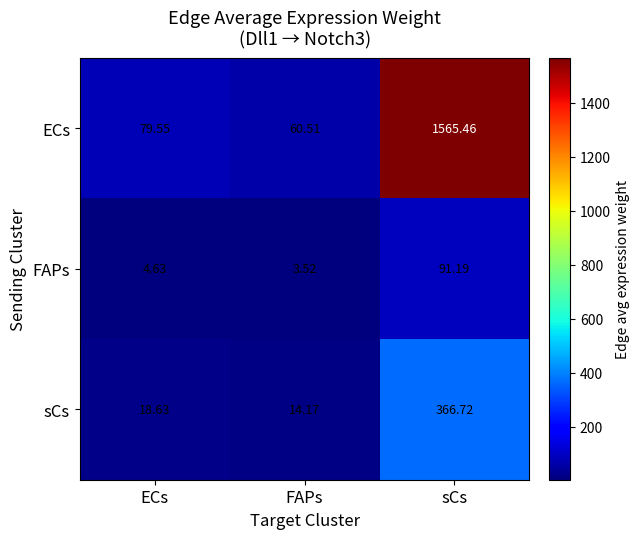

Which series changed the most between ECs and sCs?

ECs